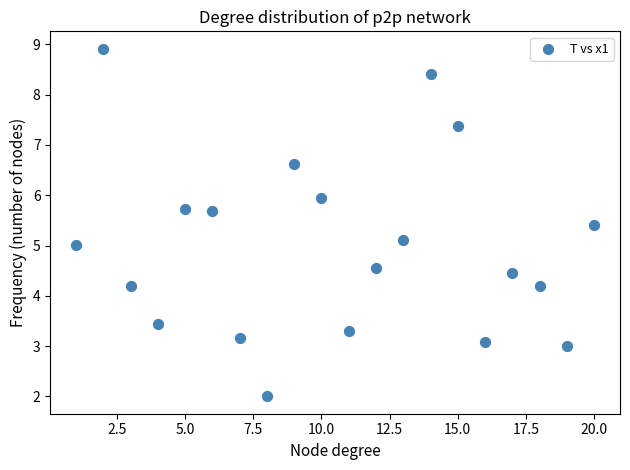

What is the range of Y values (max minus min)?

6.9